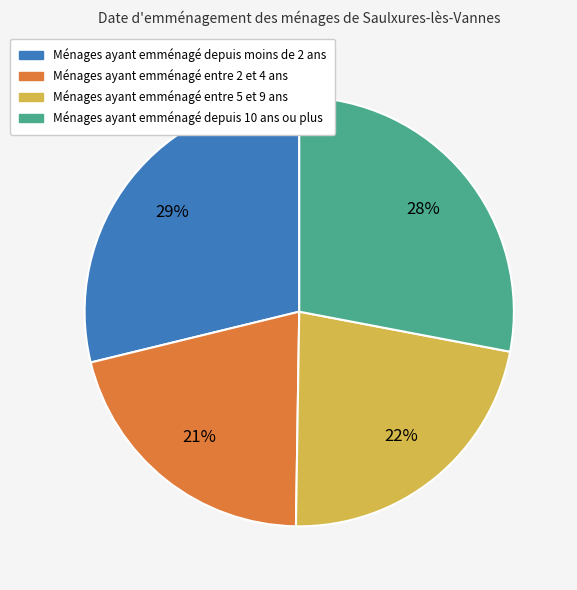

What is the largest slice in the pie chart?

Ménages ayant emménagé depuis moins de 2 ans